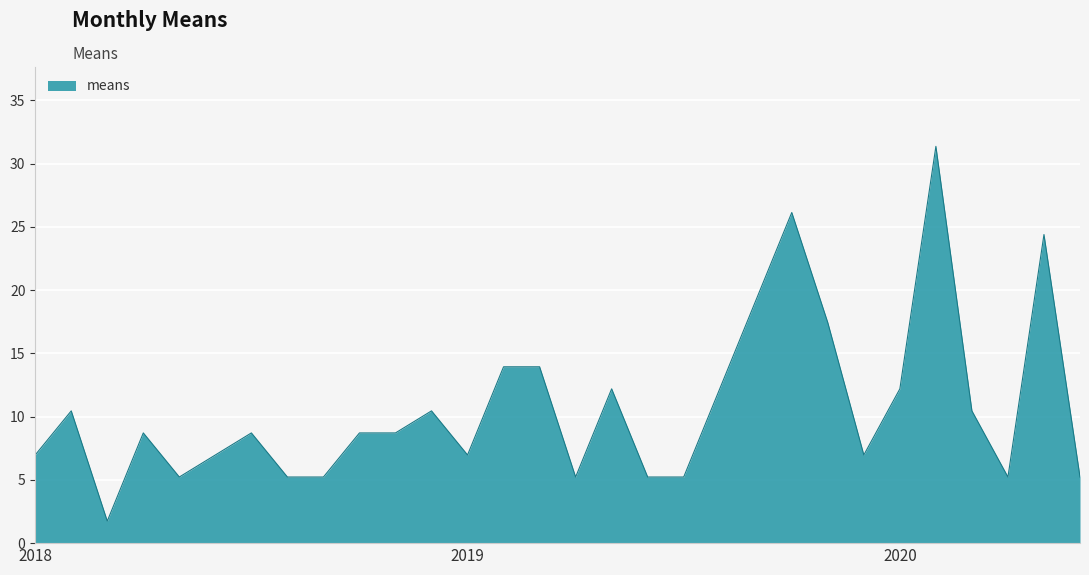

Reading left to right, what are all the values shown in this chart?

7.0	10.5	1.7	8.7	5.2	7.0	8.7	5.2	5.2	8.7	8.7	10.5	7.0	13.9	13.9	5.2	12.2	5.2	5.2	12.2	19.2	26.1	17.4	7.0	12.2	31.4	10.5	5.2	24.4	5.2